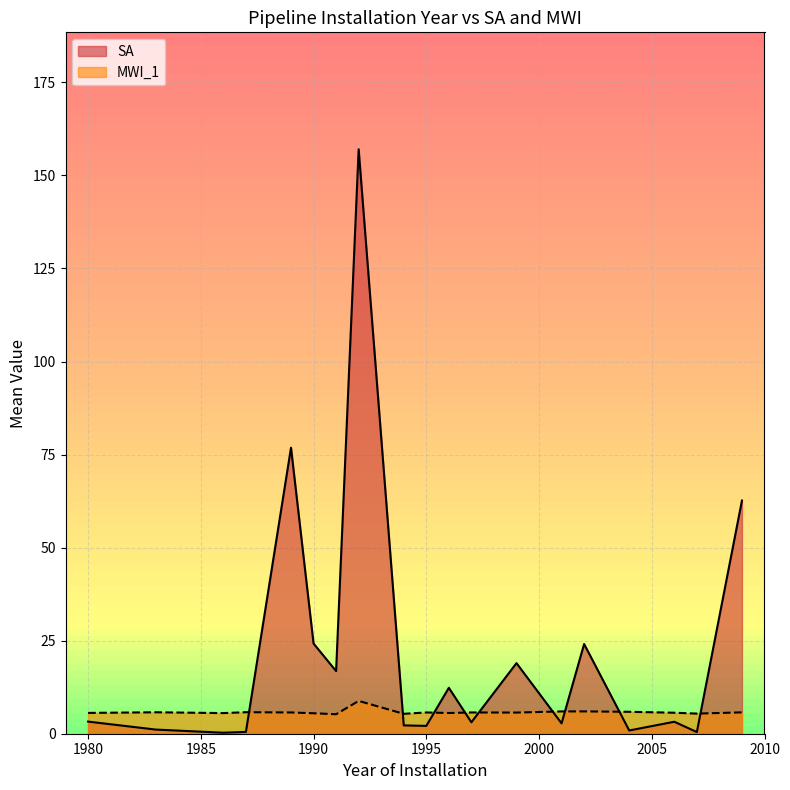

What are all the series names shown in the legend?

SA, MWI_1